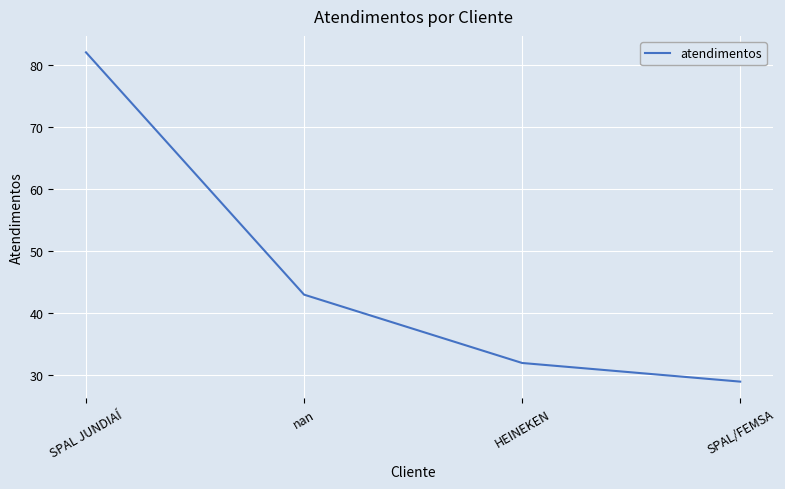

What is the difference between the maximum and second lowest values?

50